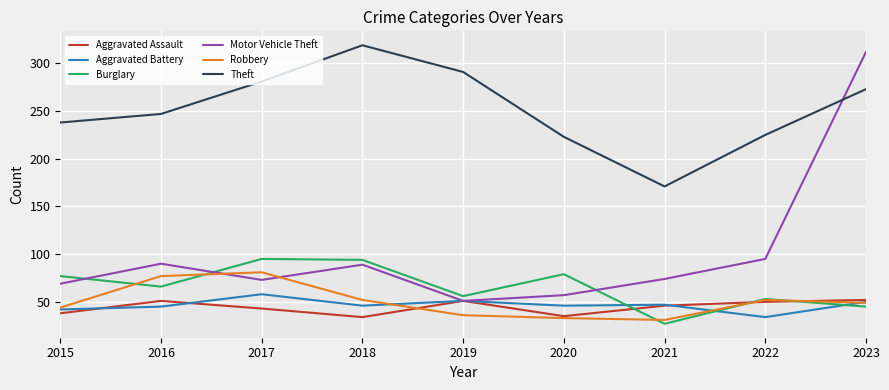

True or false: Burglary has a value of 77 at 2015.

True